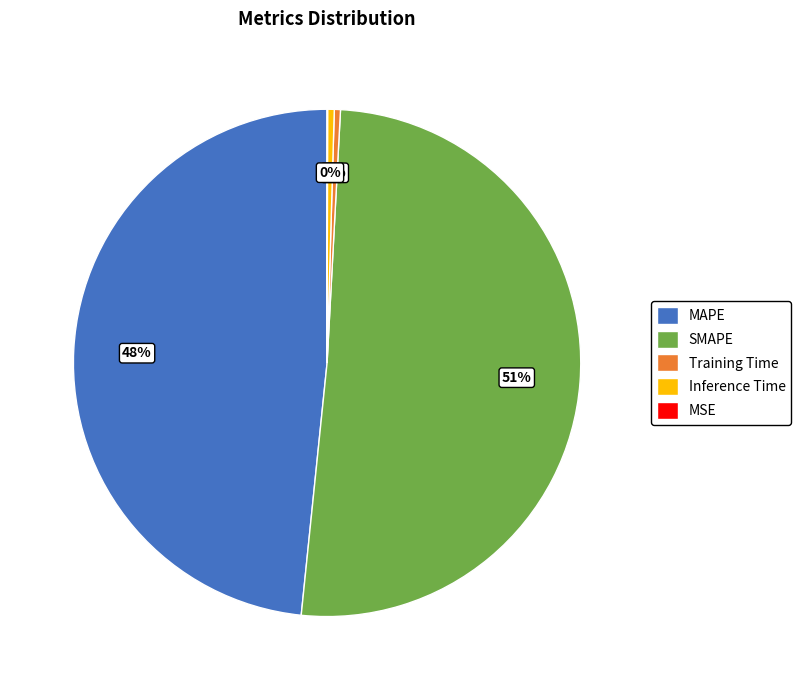

Which category accounts for the majority?

SMAPE